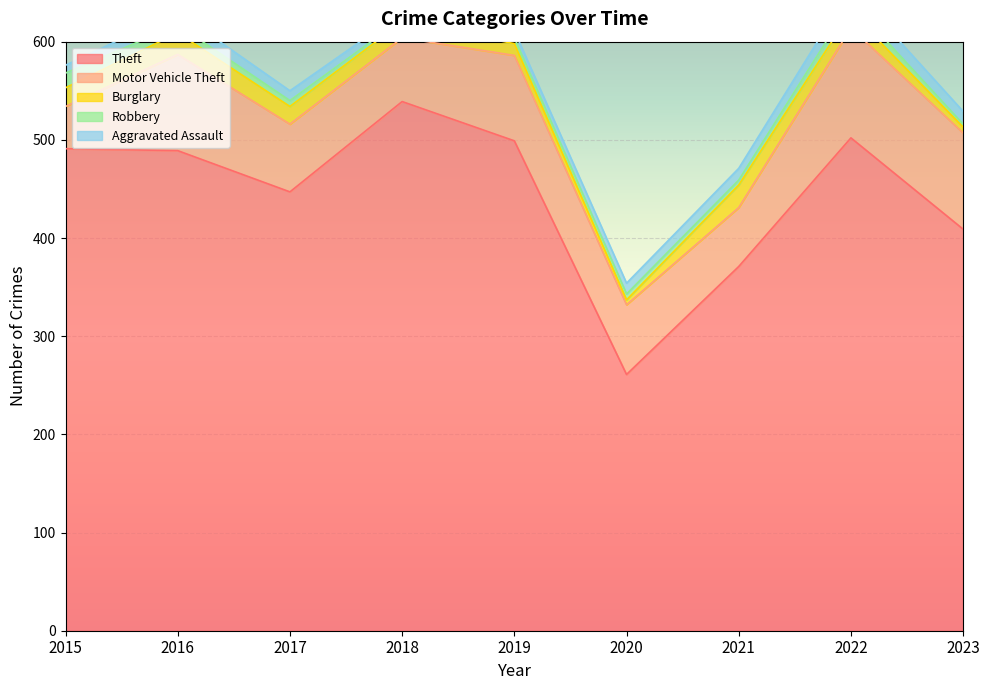

How many distinct data groups are displayed?

5